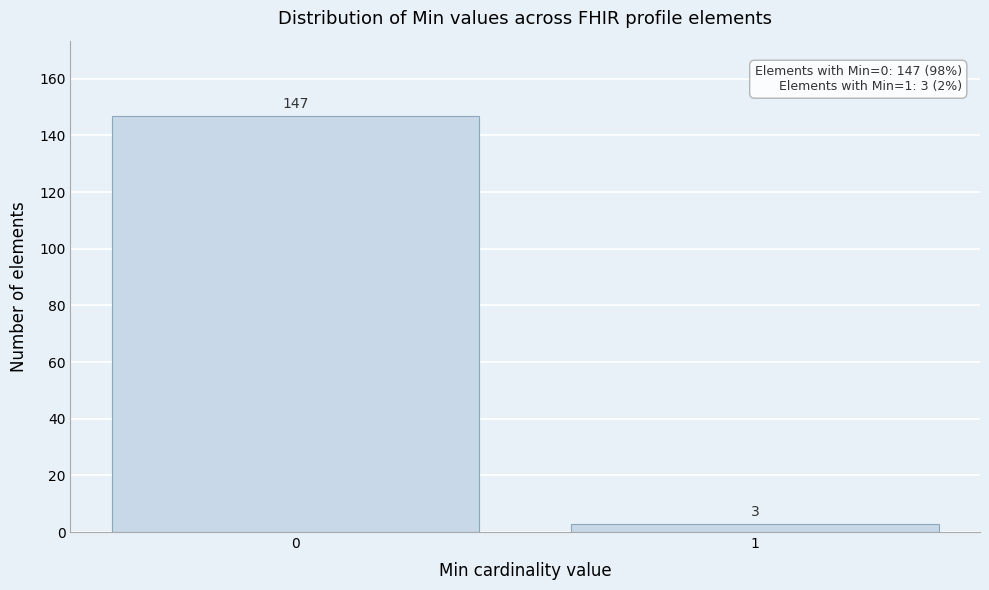

Reading left to right, extract all data points from this chart.

147	3